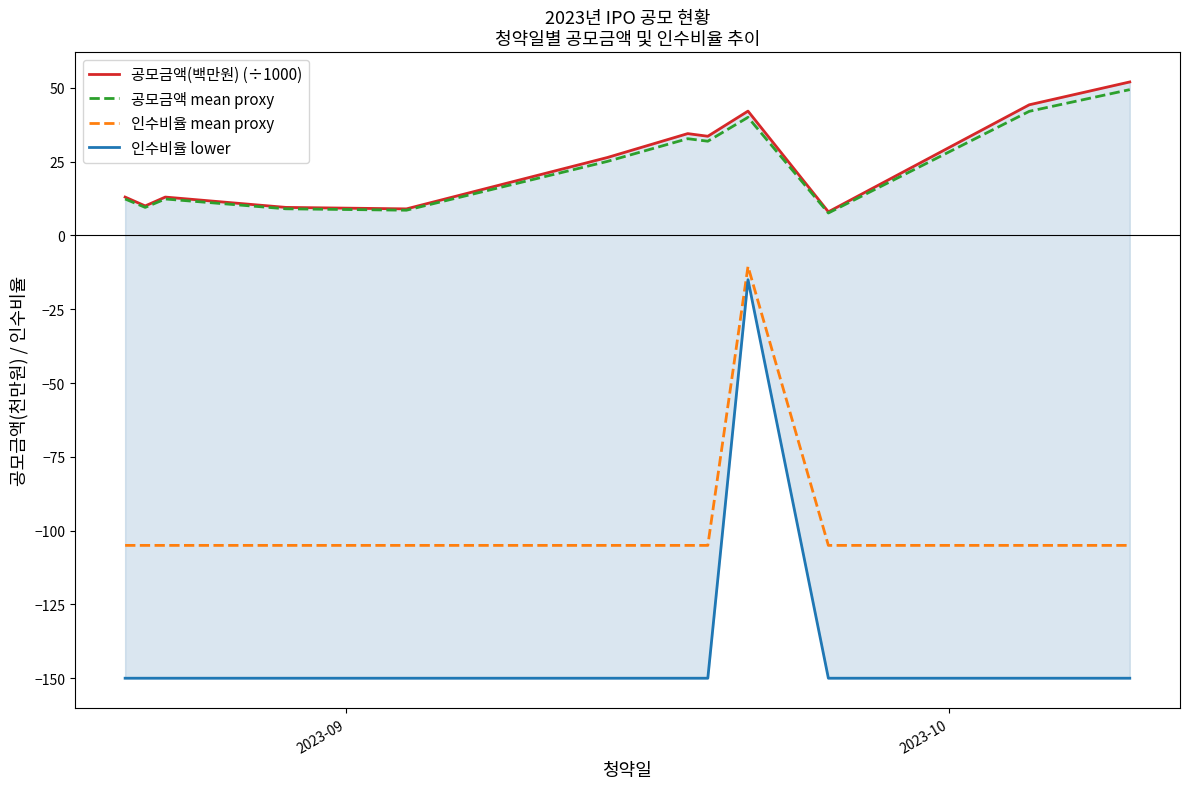

True or false: 공모금액(백만원) (÷1000) and 공모금액 mean proxy intersect in this chart.

False